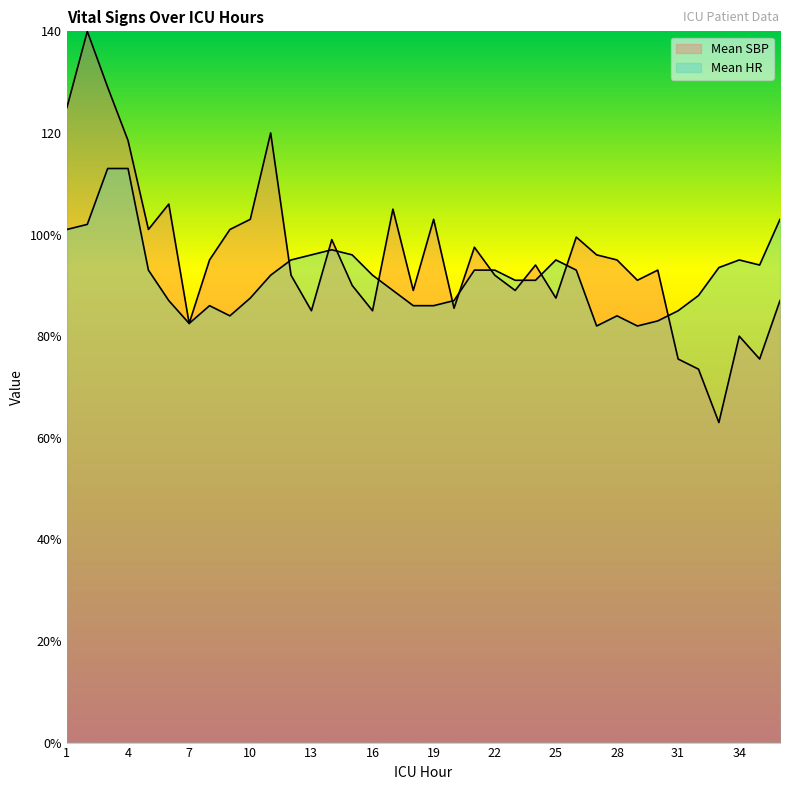

Rank the categories by Mean HR value from lowest to highest.

27, 29, 7, 30, 9, 28, 31, 8, 18, 19, 6, 20, 10, 32, 17, 23, 24, 11, 16, 5, 21, 22, 26, 33, 35, 12, 25, 34, 13, 15, 14, 1, 2, 36, 3, 4